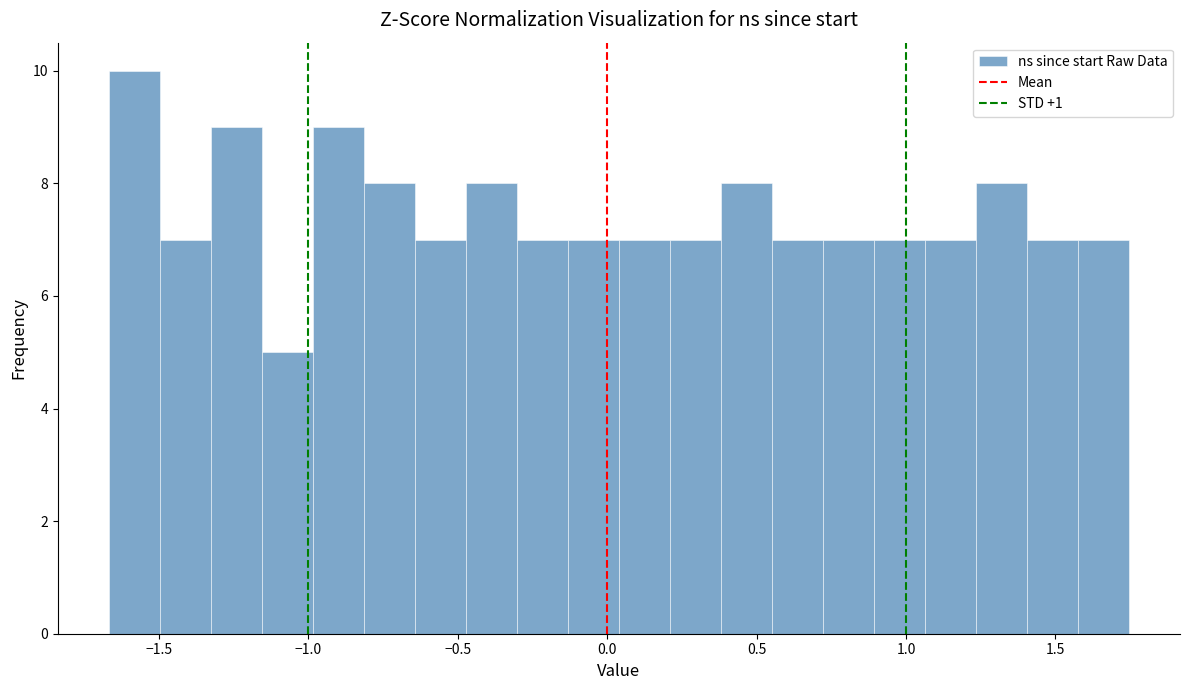

Around what value on the x-axis is the tallest bar? Give the approximate position of its centre, as read against the axis.

-1.60